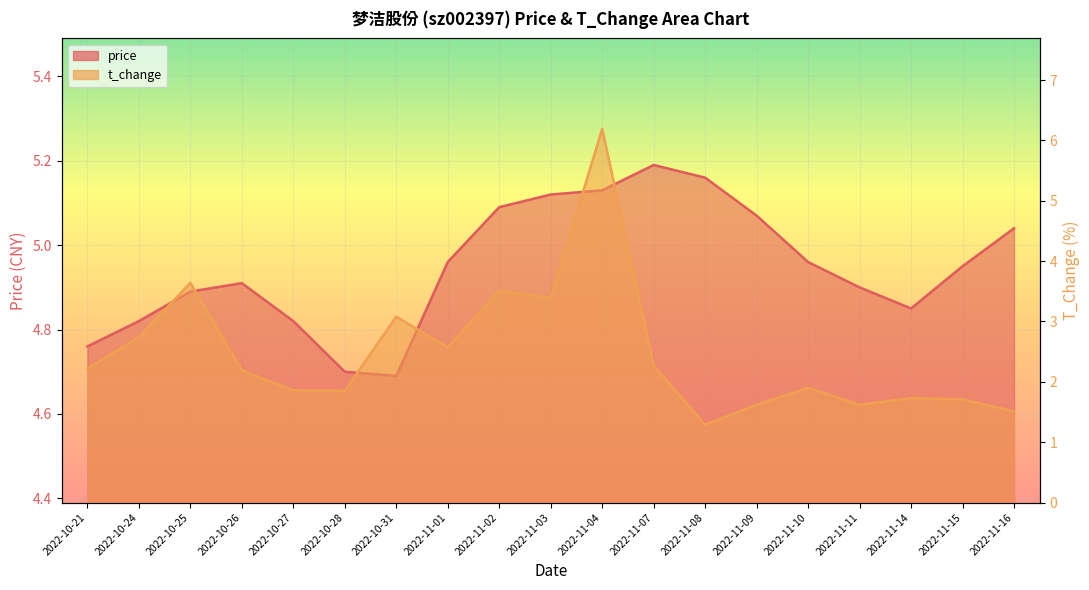

Is it true that price equals 3.4 at 2022-11-04?

False